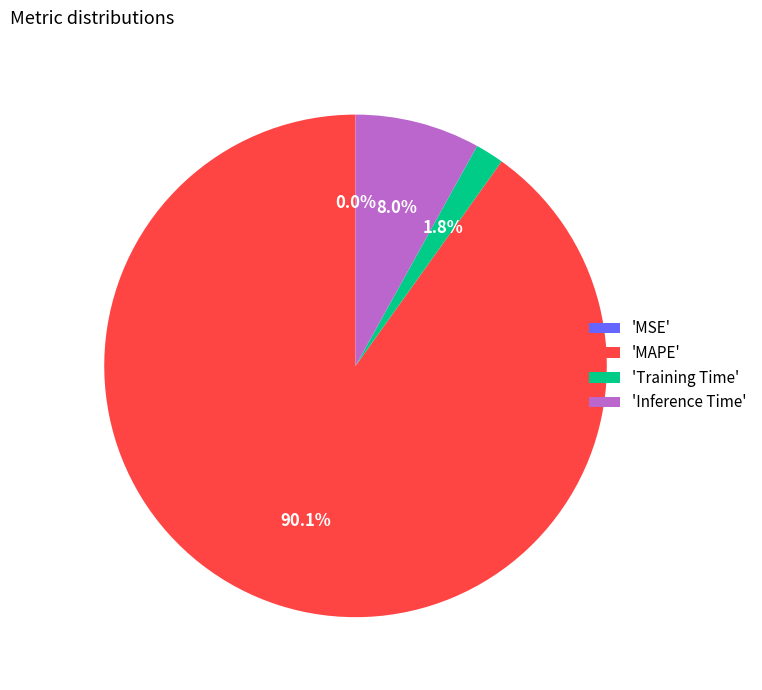

What is the largest slice in the pie chart?

'MAPE'